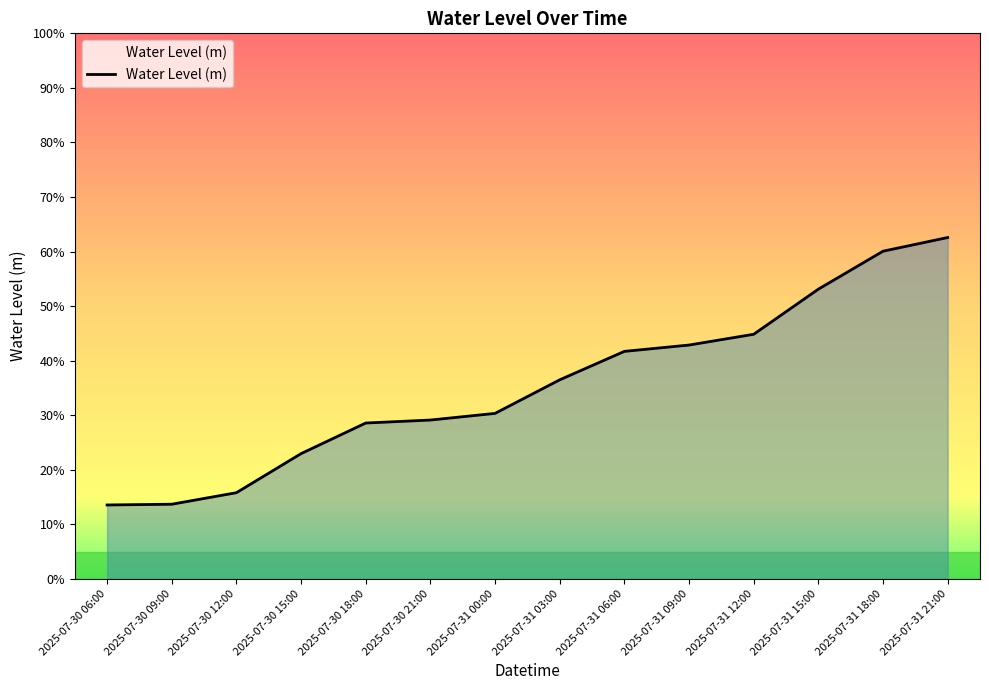

The value at 2025-07-31 18:00 is 0.6. True or false?

True